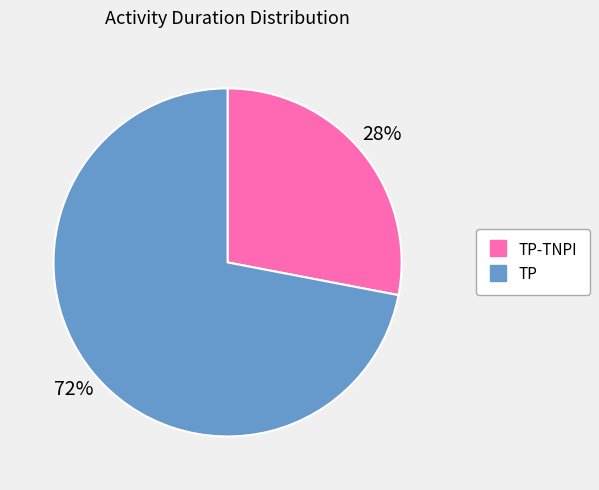

How many slices are in this pie chart?

2